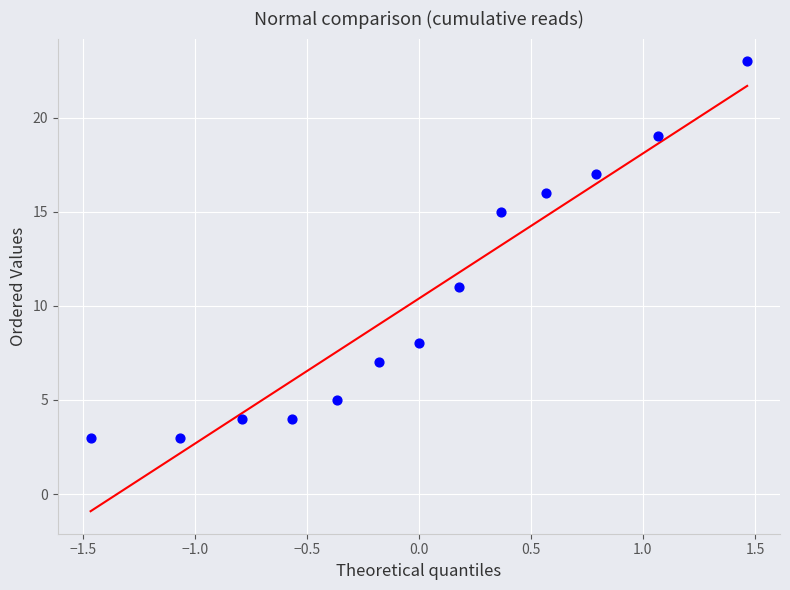

What is the range of Y values (max minus min)?

20